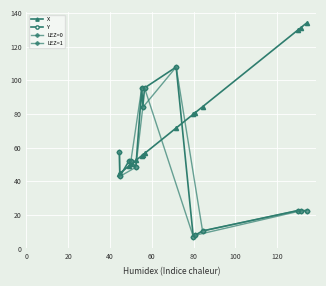

True or false: X and Y cross at least once.

True